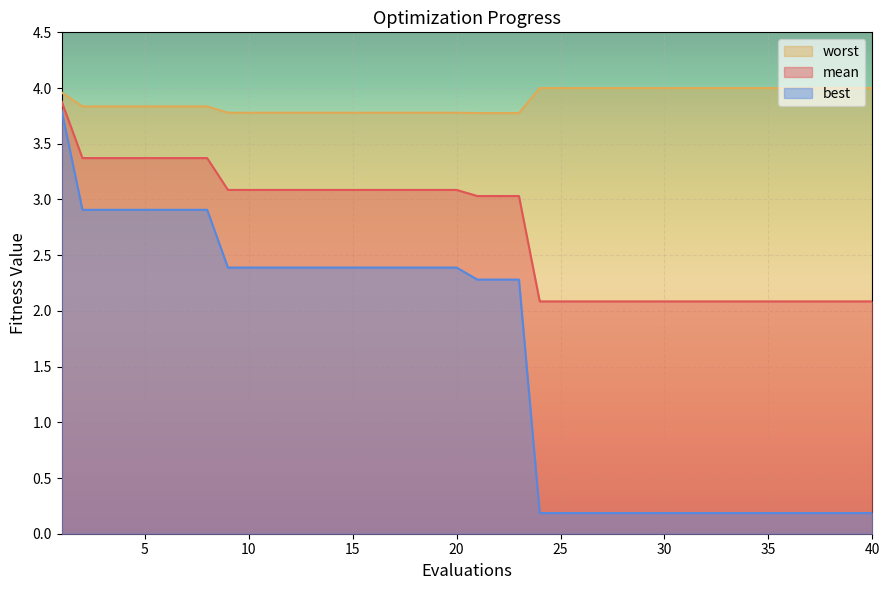

Is it true that mean equals 4.5 at 5?

False